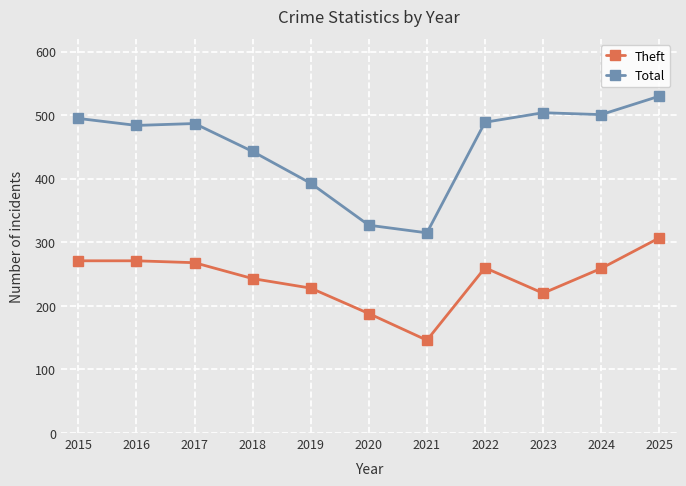

True or false: Total has more than 2 interior local peaks.

False